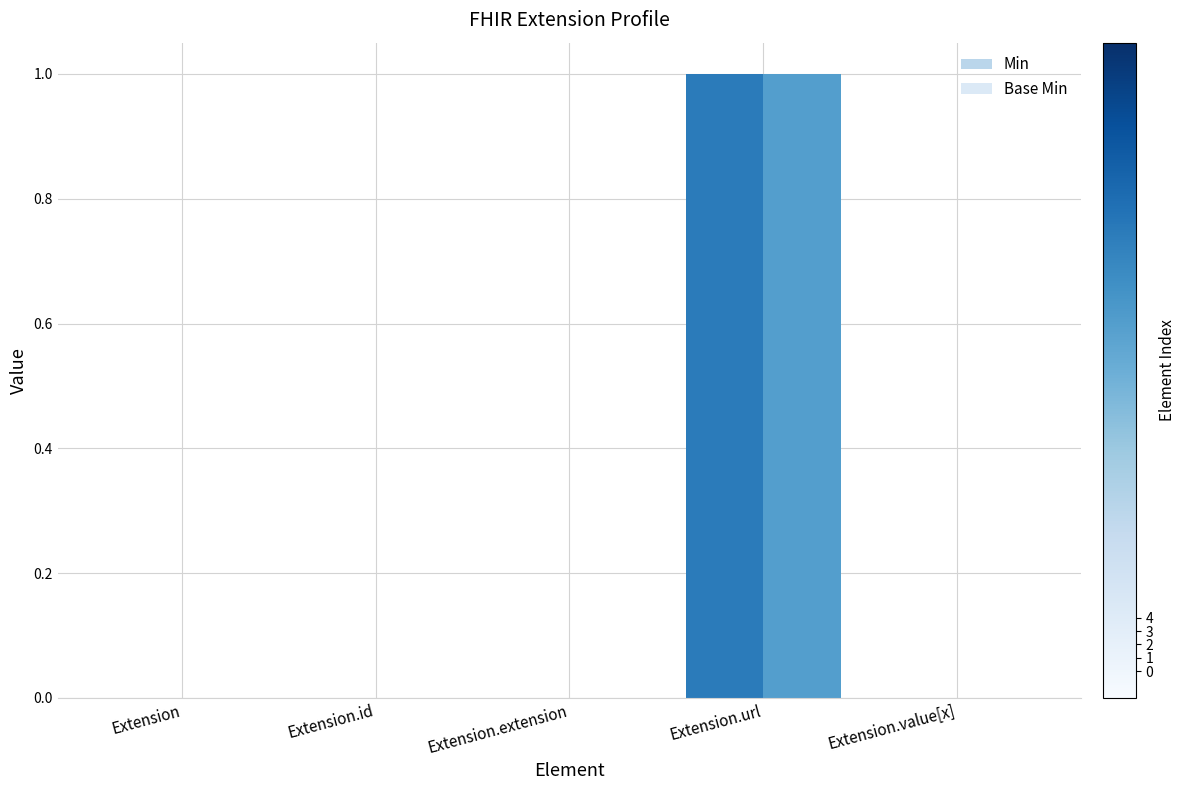

At Extension.value[x], list the series in order from smallest to largest.

Min, Base Min